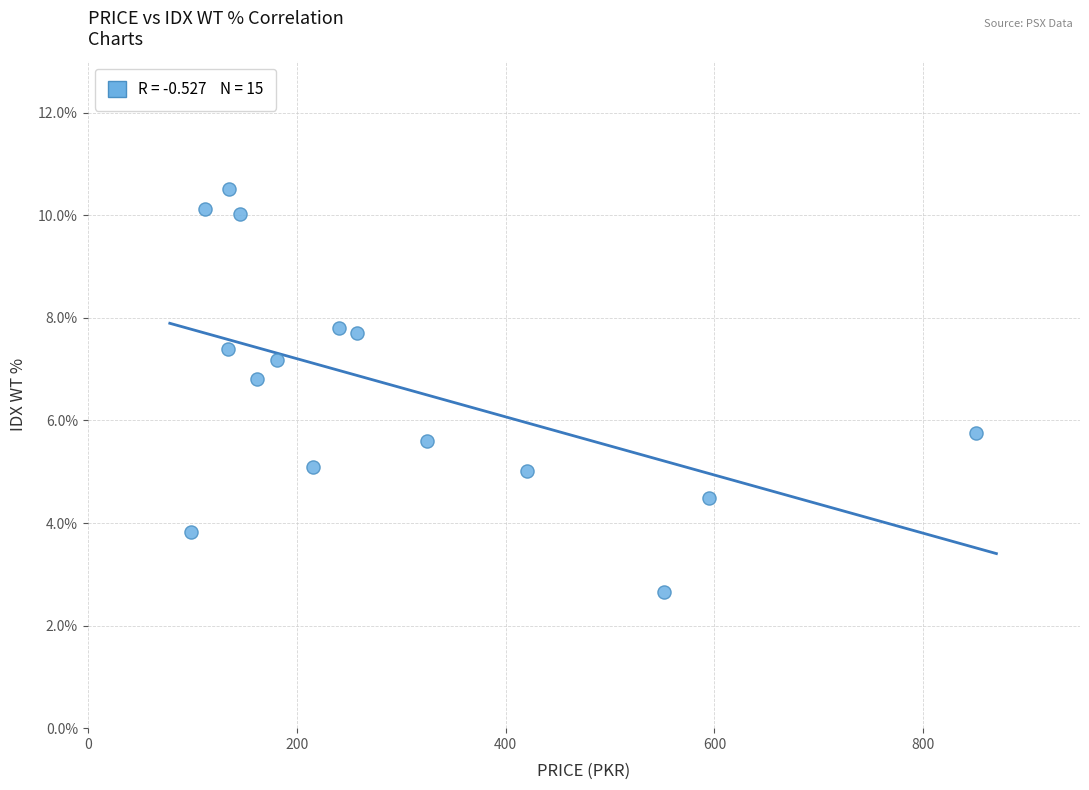

What is the range of X values (max minus min)?

751.4